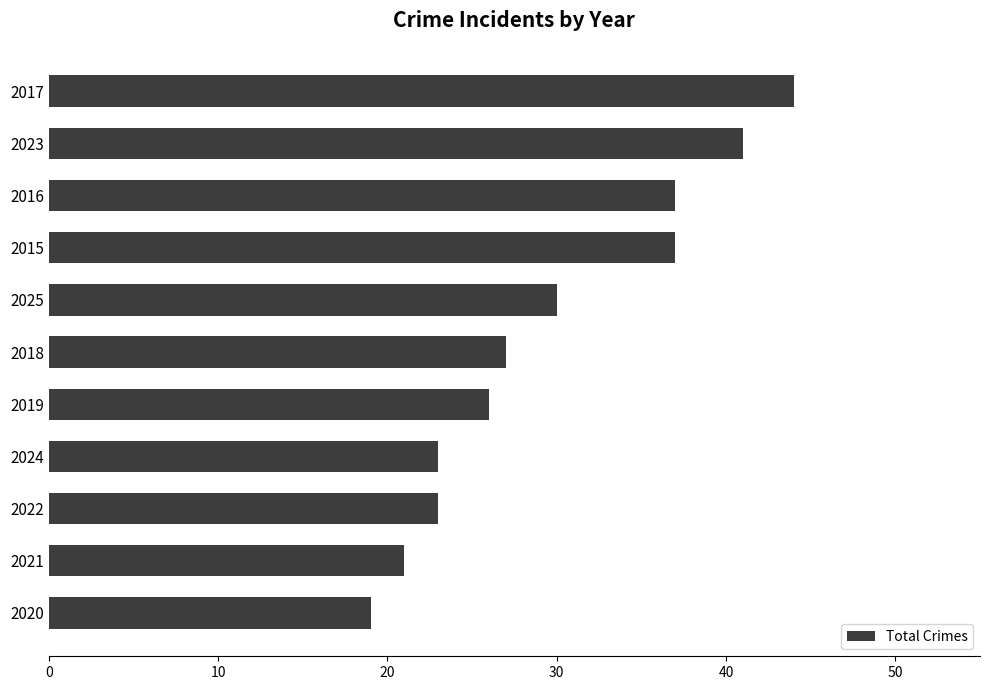

Is it true that the value at 2023 is 41?

True